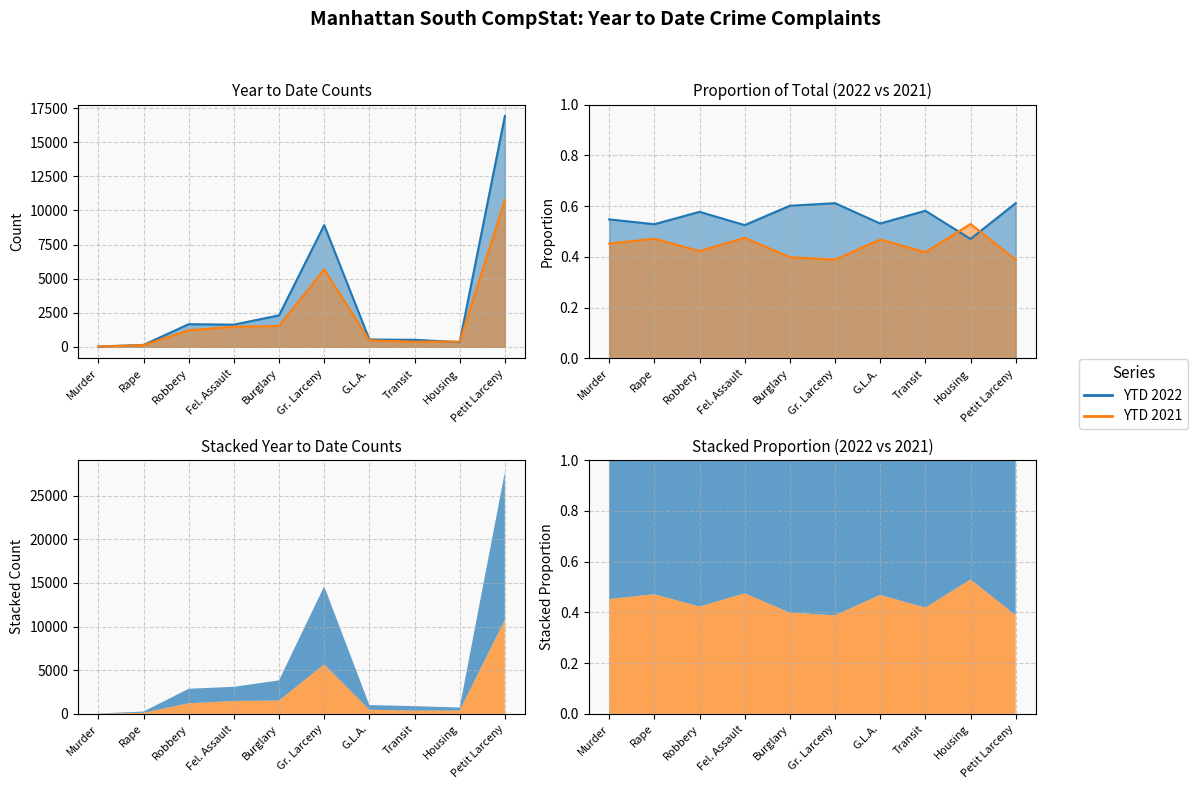

List the series in order of their overall mean, highest first.

YTD 2022, YTD 2021